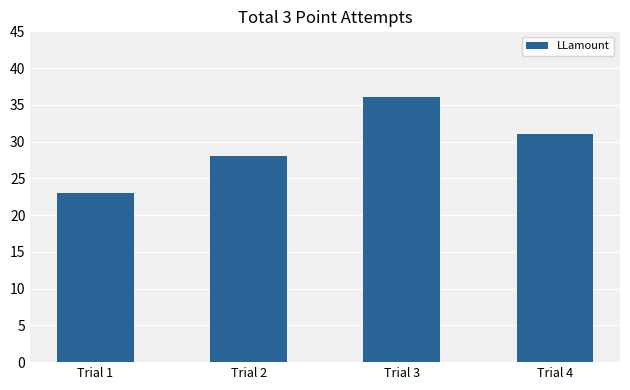

Are the bars horizontal?

No